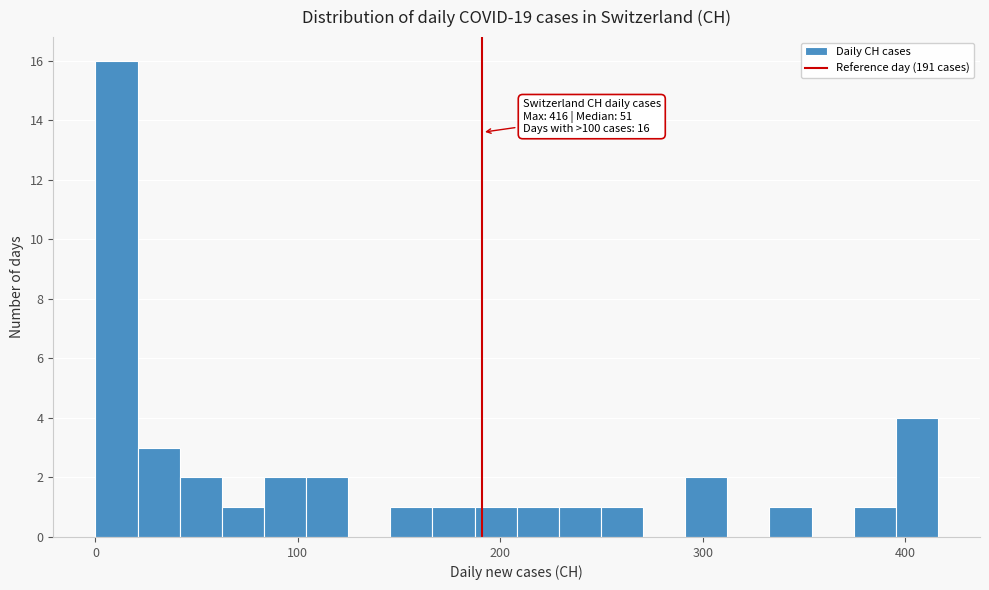

Around what value on the x-axis is the tallest bar? Give the approximate position of its centre, as read against the axis.

10